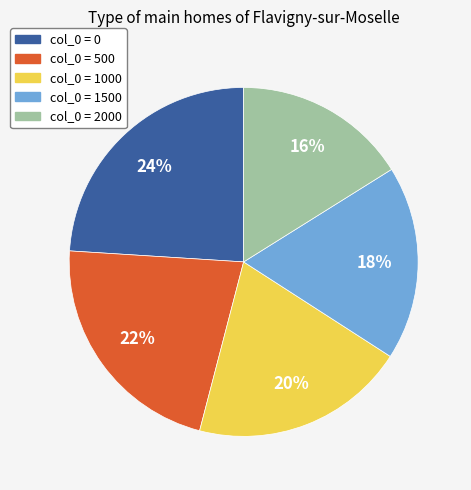

To the nearest percent, what is the difference between the largest and smallest slice percentages?

8%